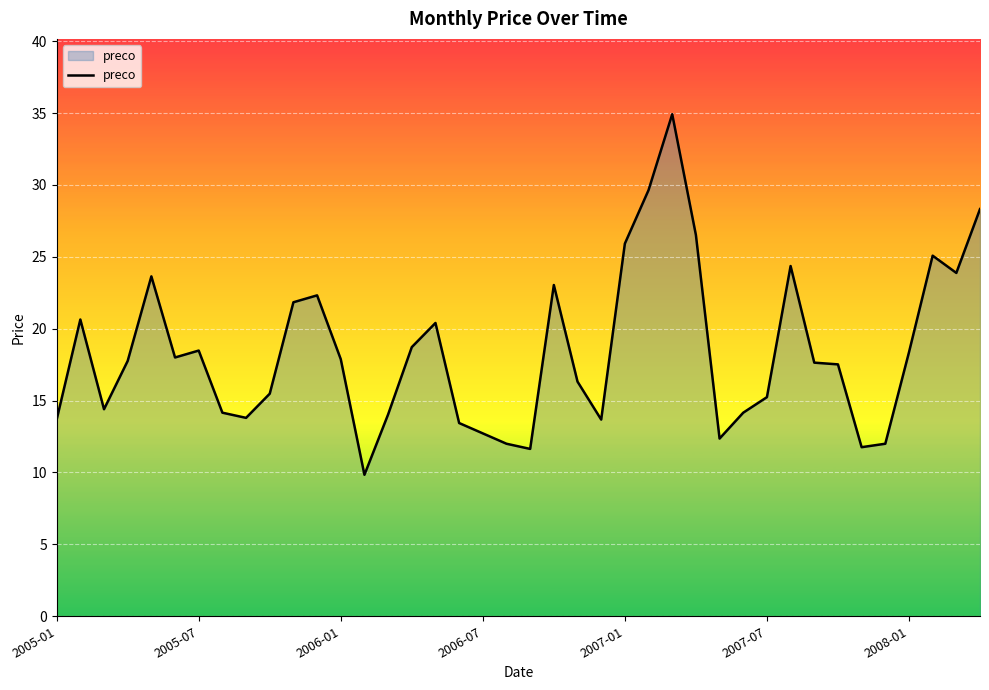

What is the smallest value displayed?

9.8